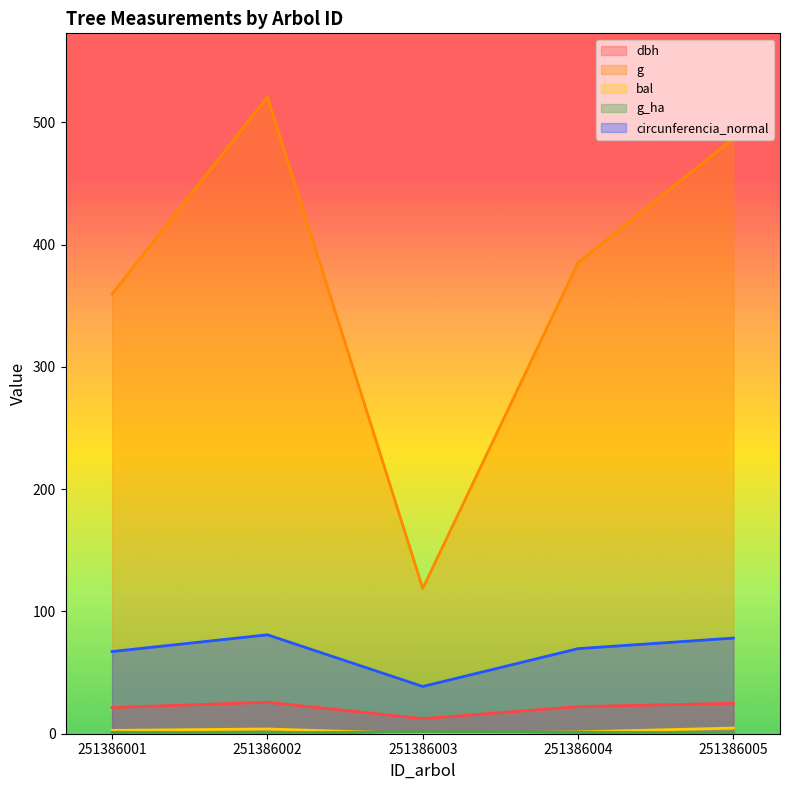

Is the value of g_ha at 251386001 greater than the value of g at 251386003?

No